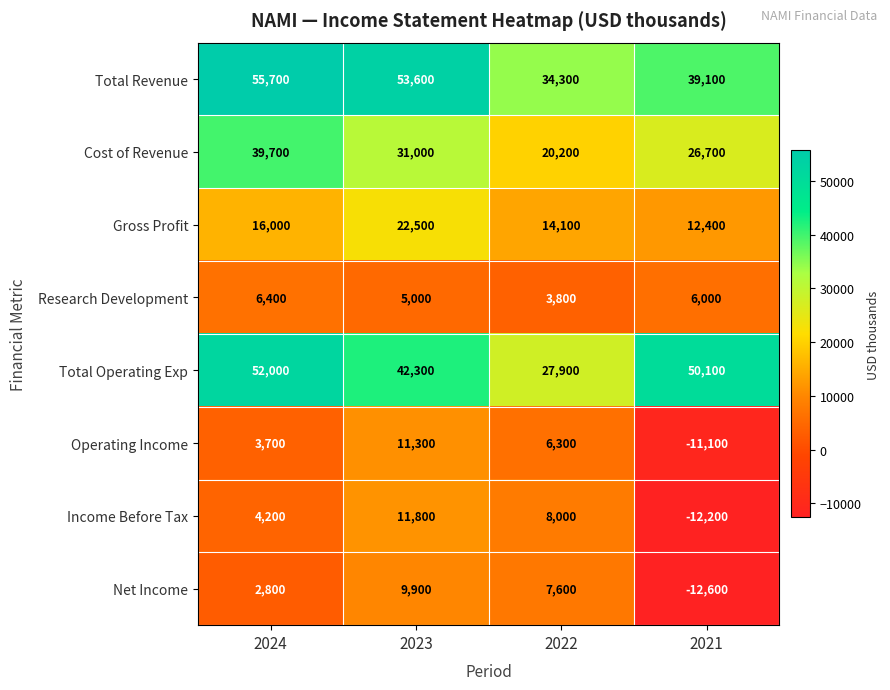

What value does the Total Operating Exp series have at 2022?

27900